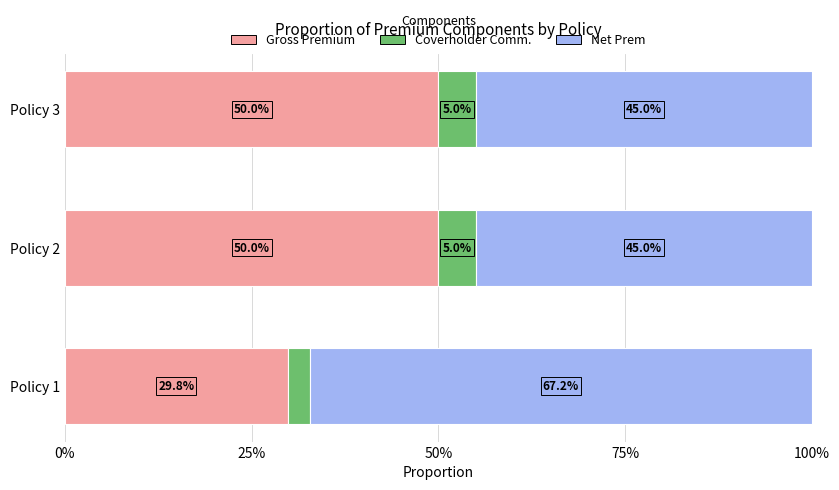

What are all the series names shown in the legend?

Gross Premium, Coverholder Comm., Net Prem